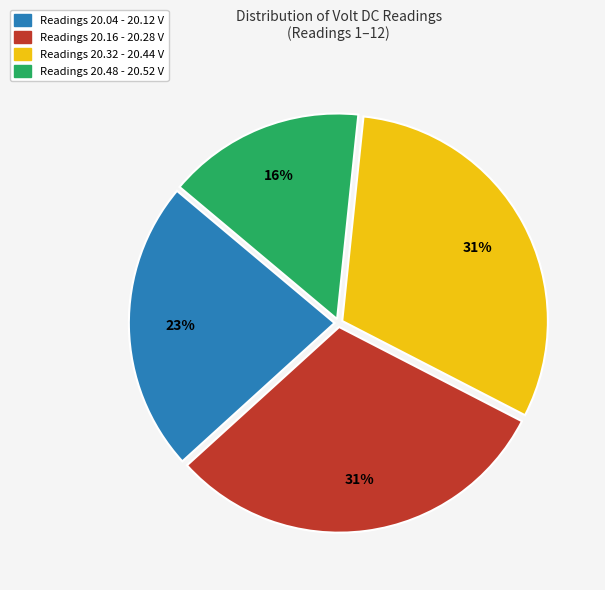

To the nearest percent, what is the difference between the largest and smallest slice percentages?

15%